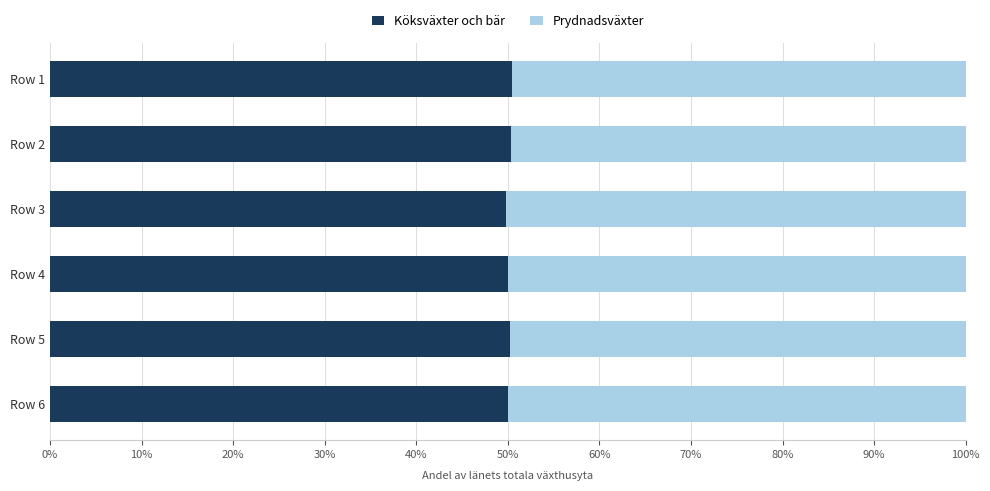

What is the total value across all series at Row 6?

100.0